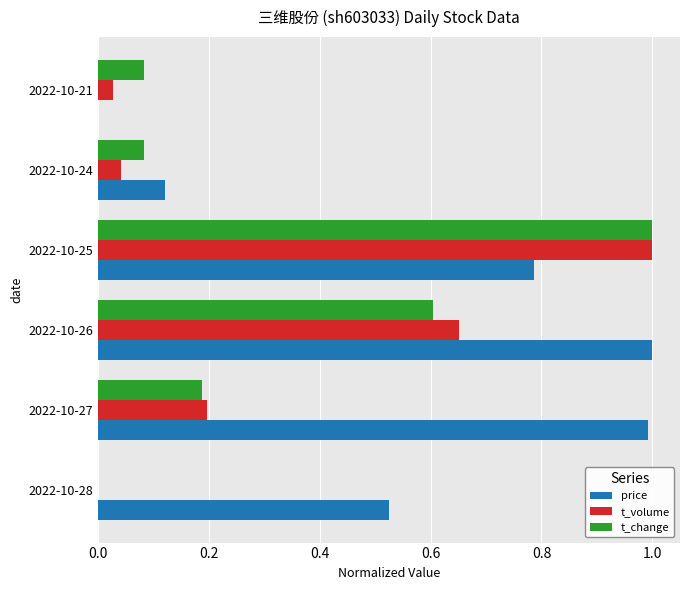

Which category has the highest value in the t_change series?

2022-10-25